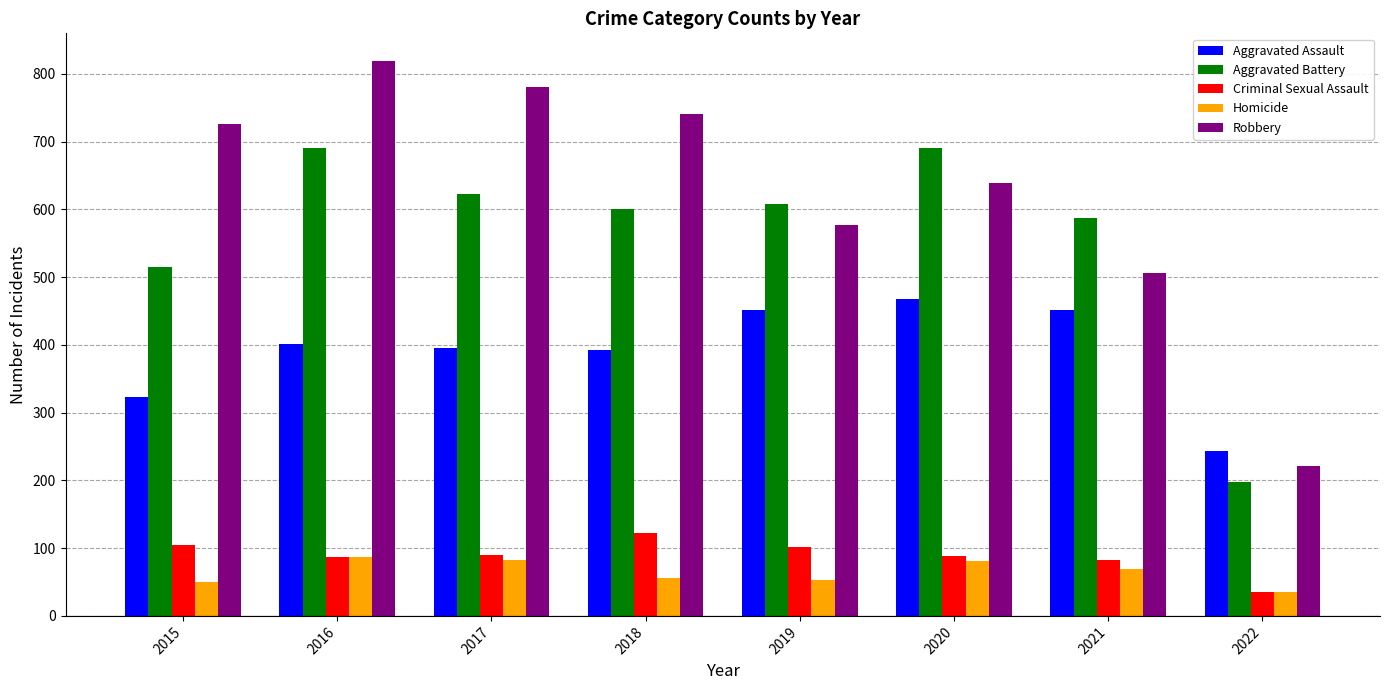

At which category does the chart reach its peak across all series?

2016